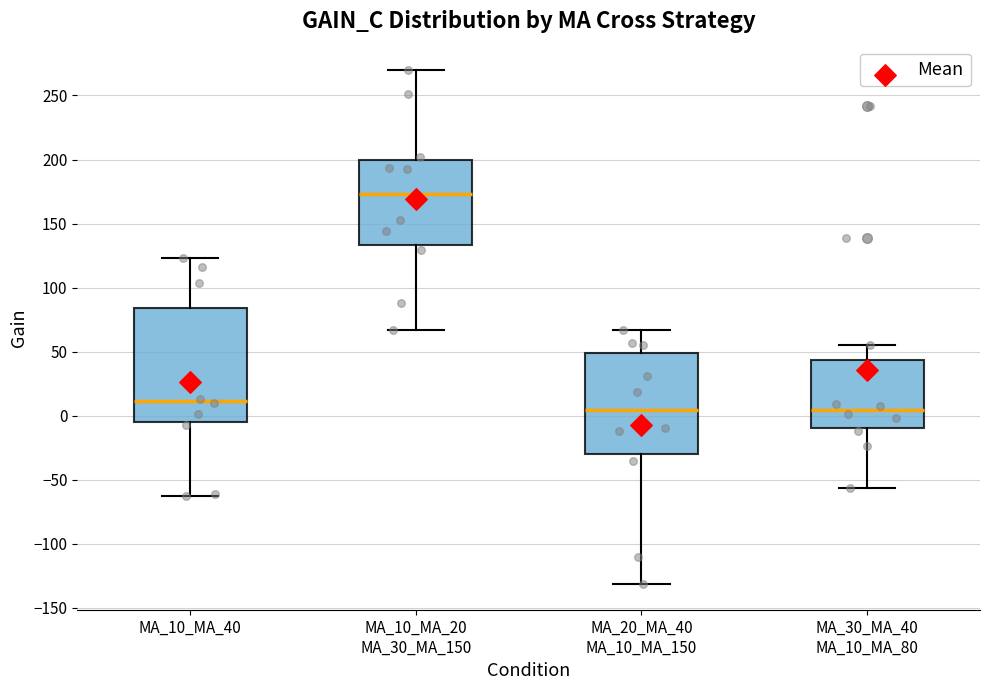

Where does the upper whisker of the box for MA_30_MA_40 MA_10_MA_80 end on the y-axis? The values are not printed on the chart, so give them approximately, as read against the axis.

55